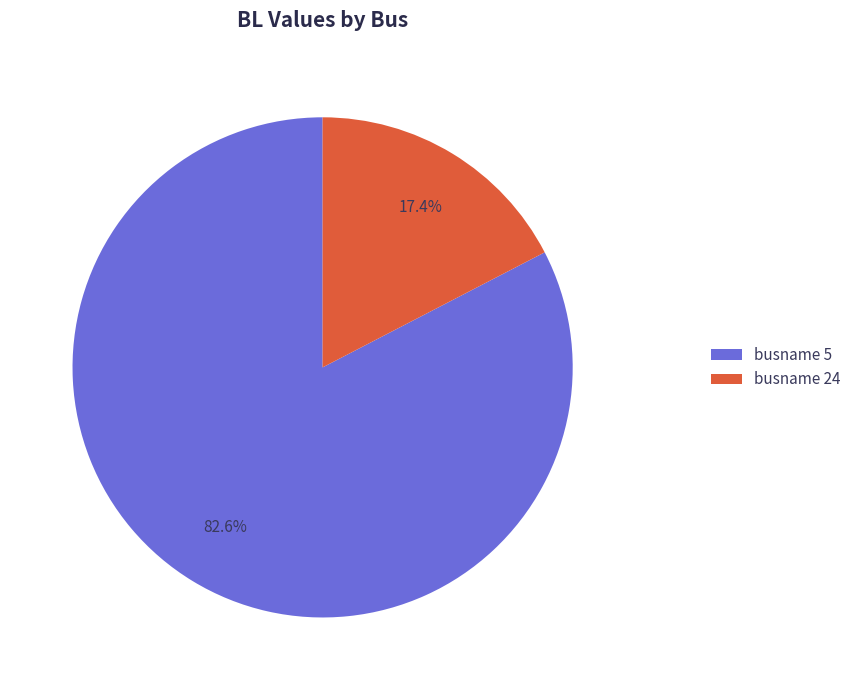

Which category has the biggest portion of the pie?

busname 5